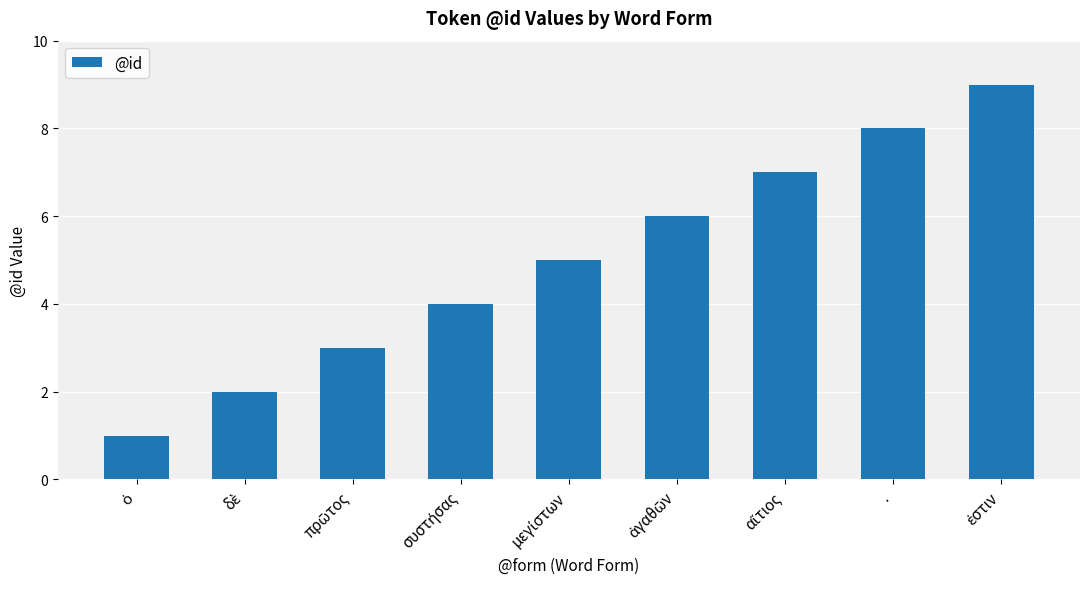

What is the maximum value shown in the chart?

9